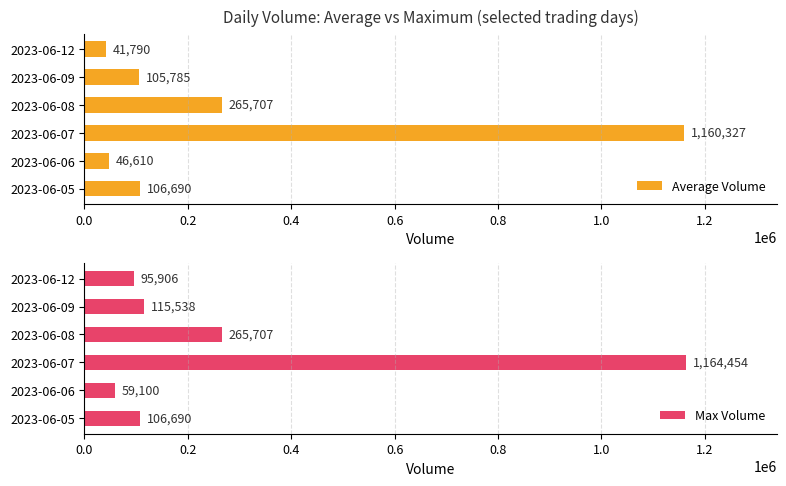

List the labels in order of Average Volume value, largest first.

2023-06-07, 2023-06-08, 2023-06-05, 2023-06-09, 2023-06-06, 2023-06-12